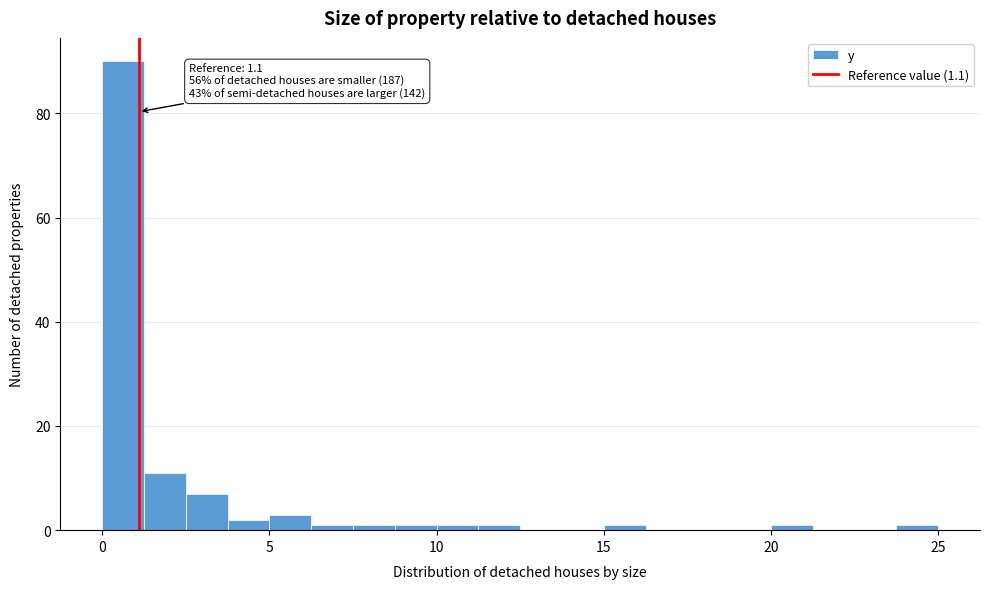

Around what value on the x-axis is the tallest bar? Give the approximate position of its centre, as read against the axis.

0.5